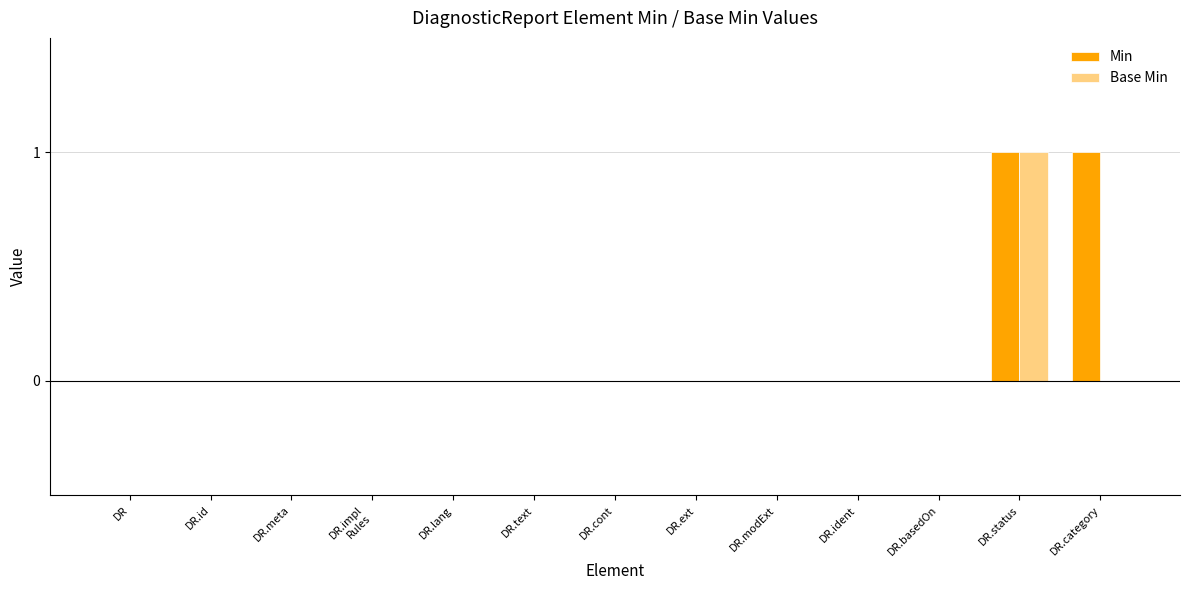

The value of Min at DR.meta is 0. True or false?

True